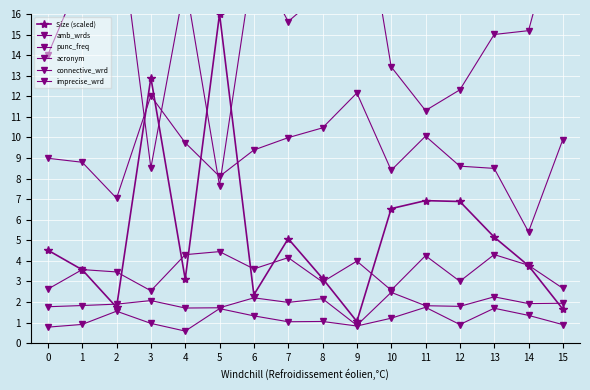

How many lines are shown in the chart?

6